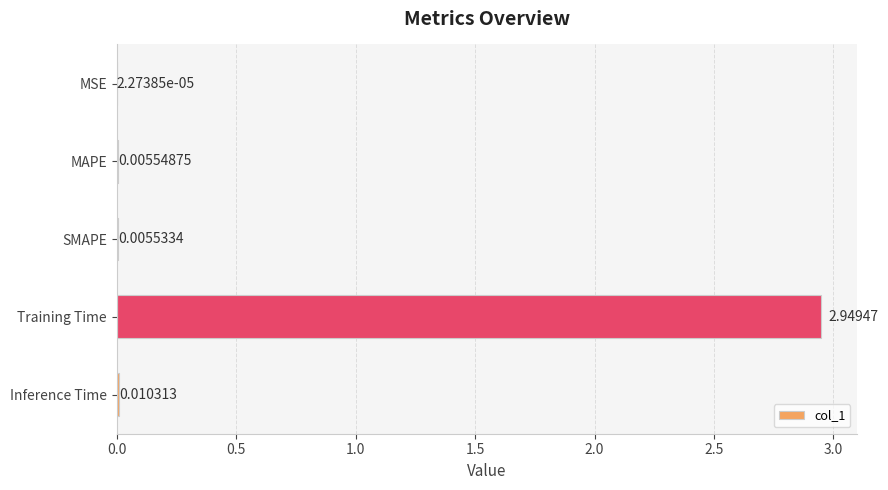

Which category has the highest value across all series?

Training Time